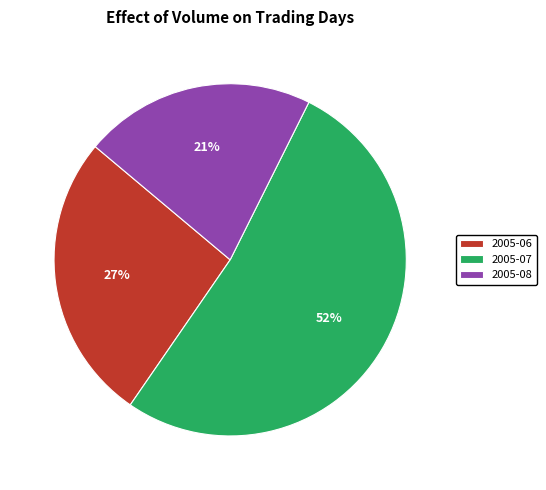

What is the smallest slice in the pie chart?

2005-08